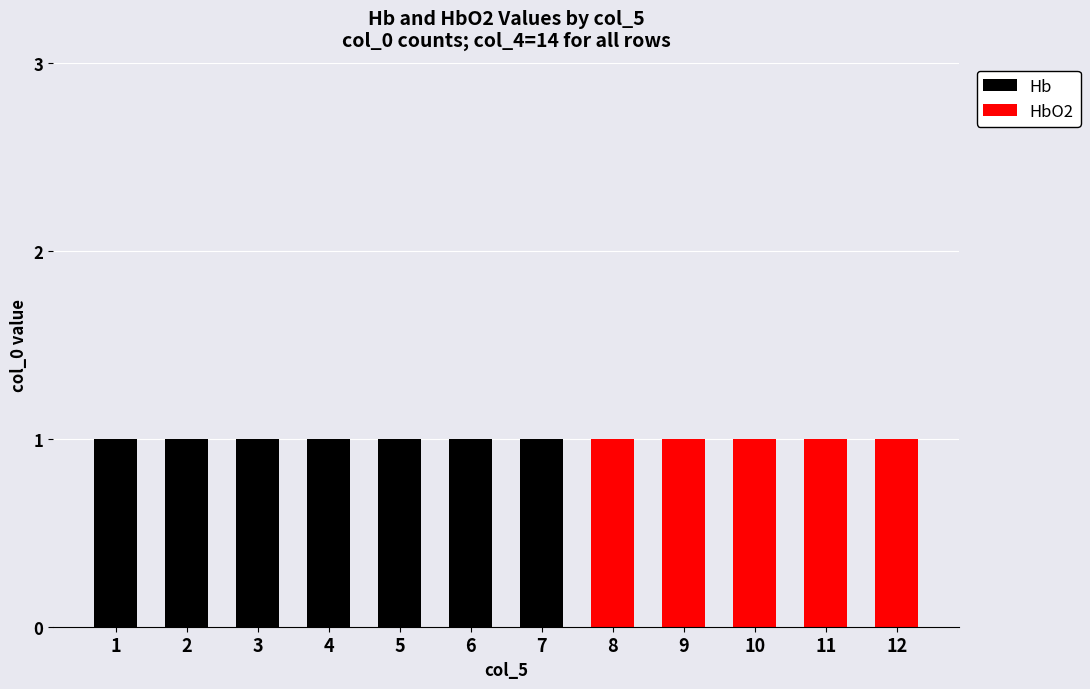

What is the difference between the maximum and second lowest values in the Hb series?

1